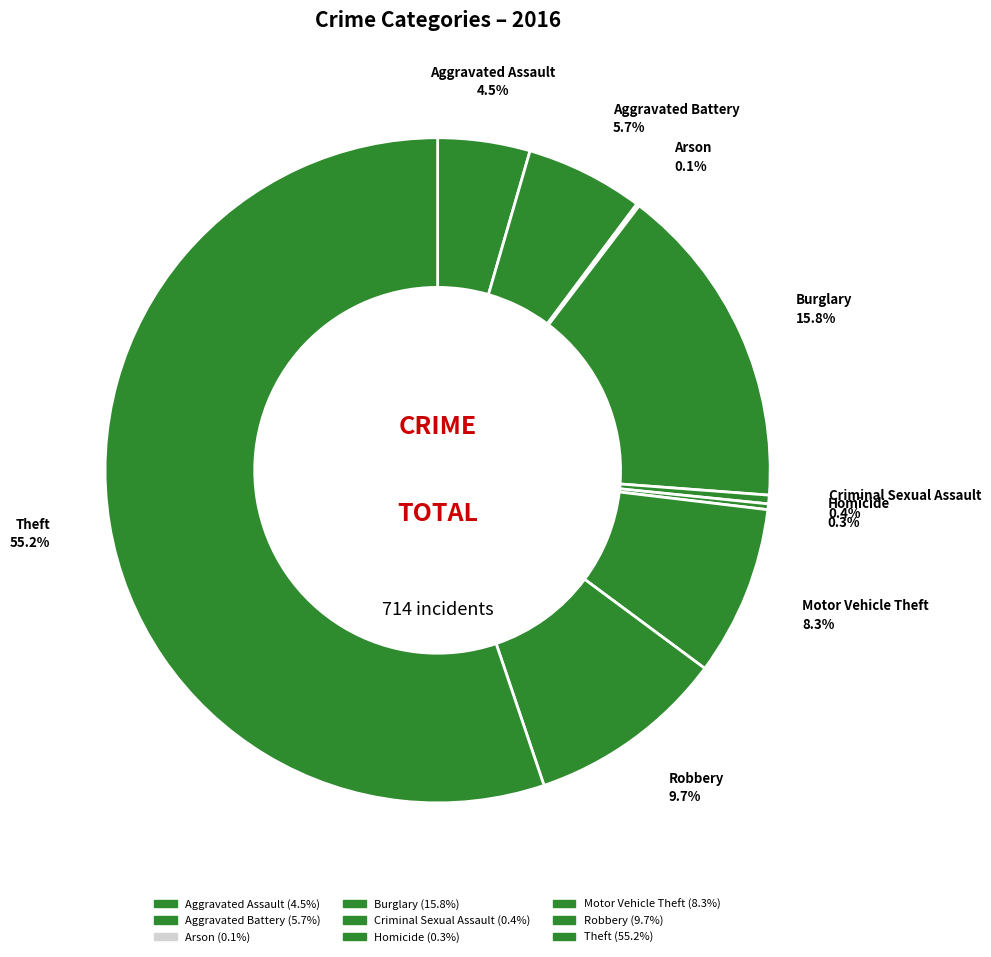

What percentage is the Theft slice, to the nearest percent?

55%